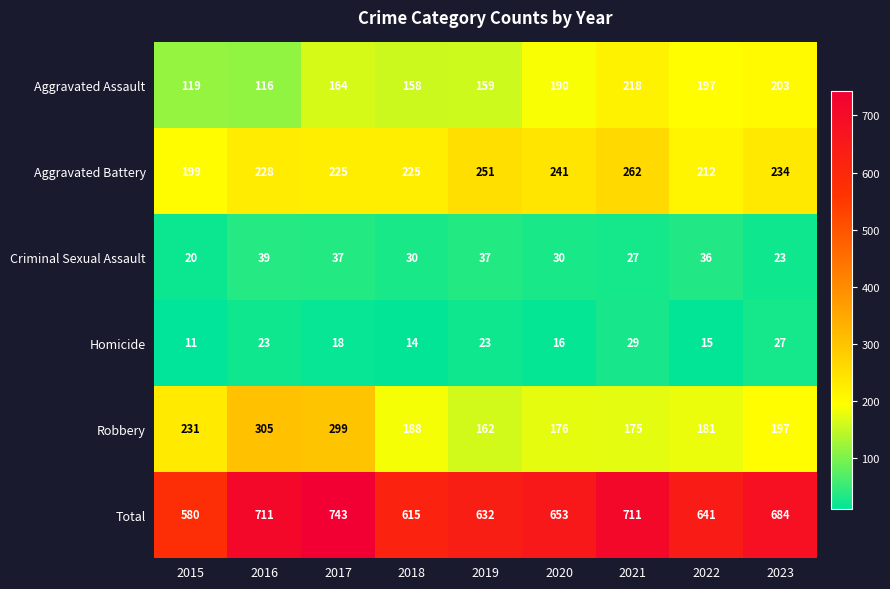

At which category is the sum across all series the highest?

2017